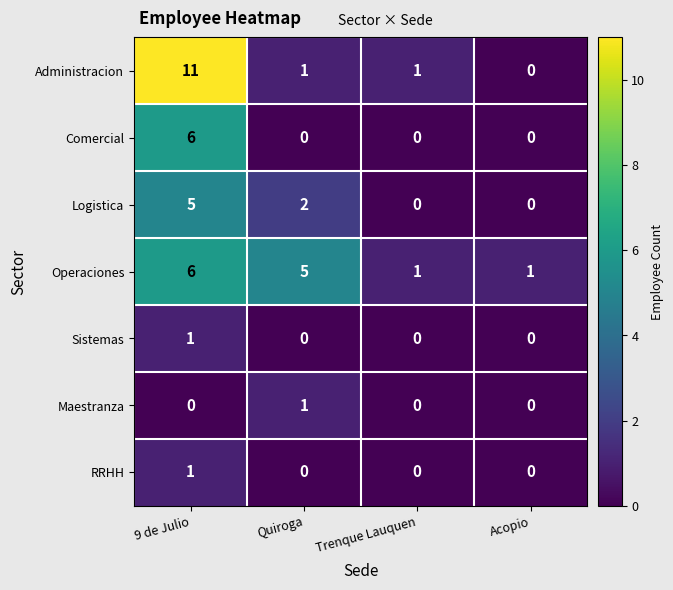

The Operaciones series shows 1 at Acopio. True or false?

True